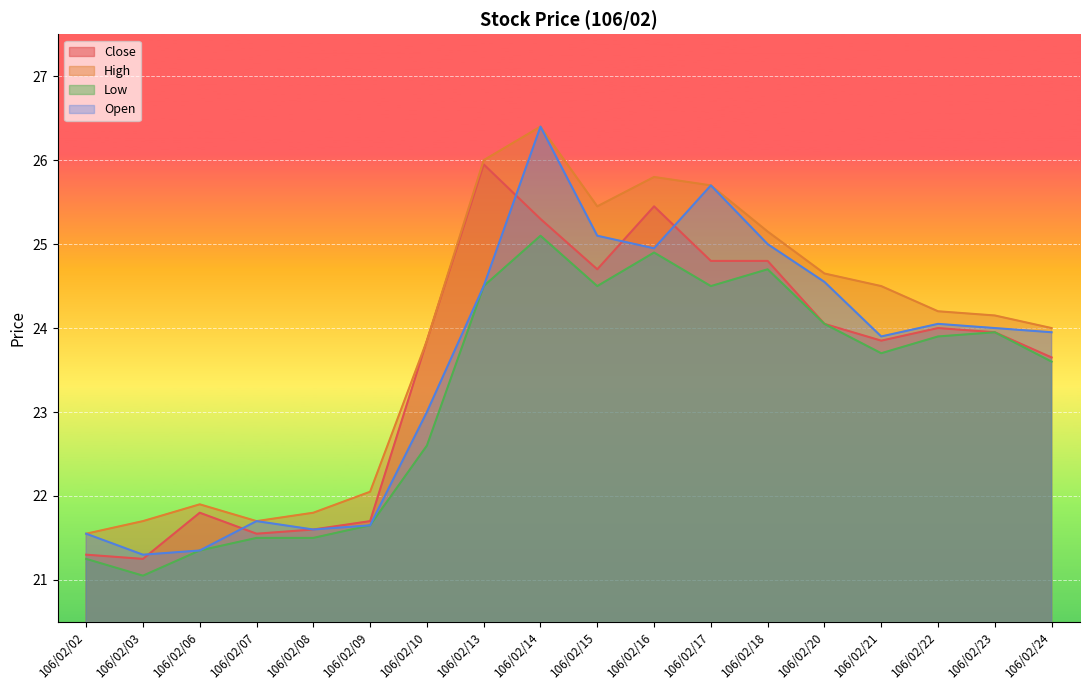

Is the value of Close at 106/02/24 greater than the value of Low at 106/02/14?

No